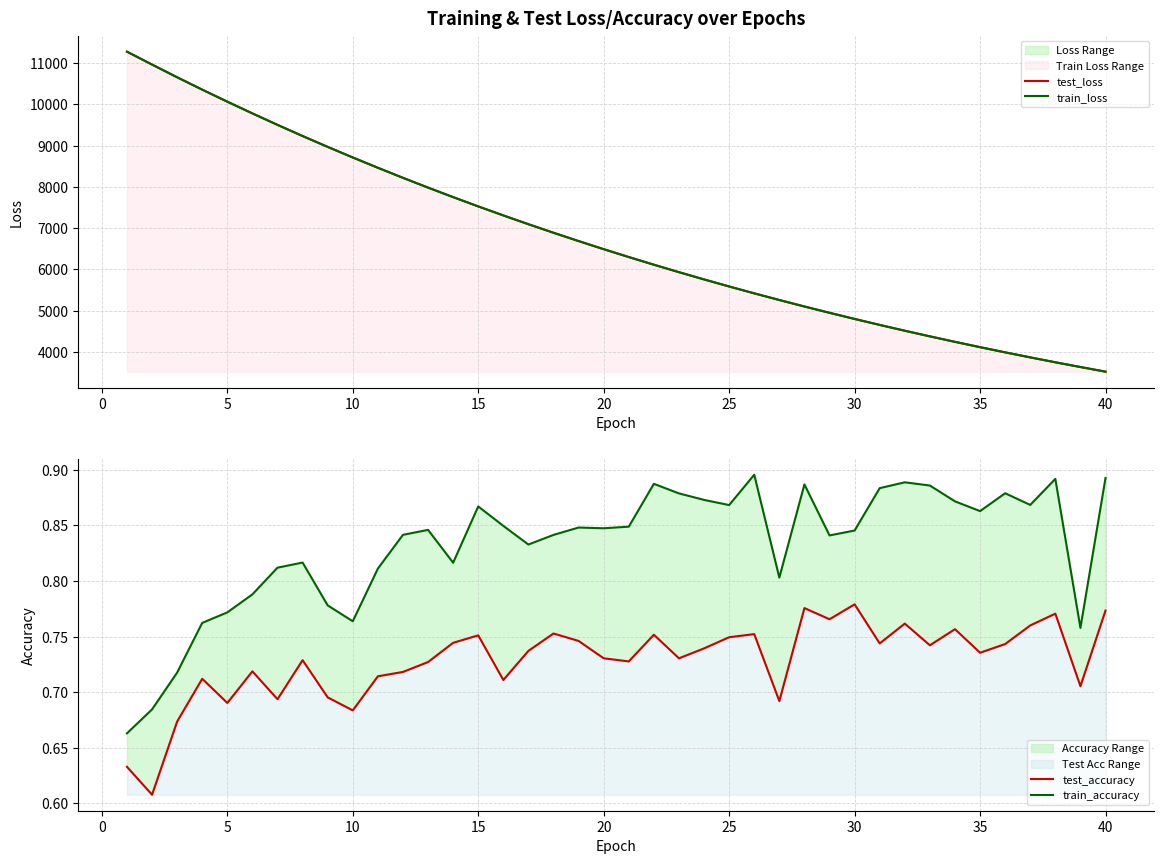

True or false: train_accuracy and test_loss cross at least once.

False